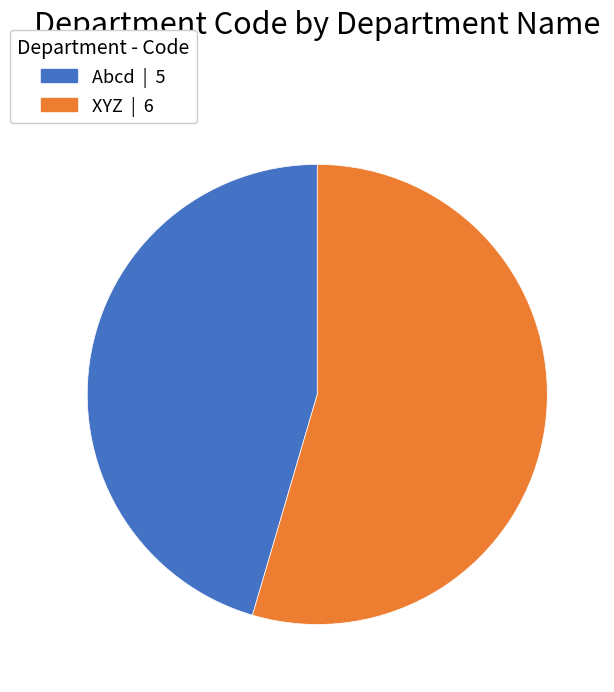

Is the sum of XYZ and Abcd greater than half?

Yes